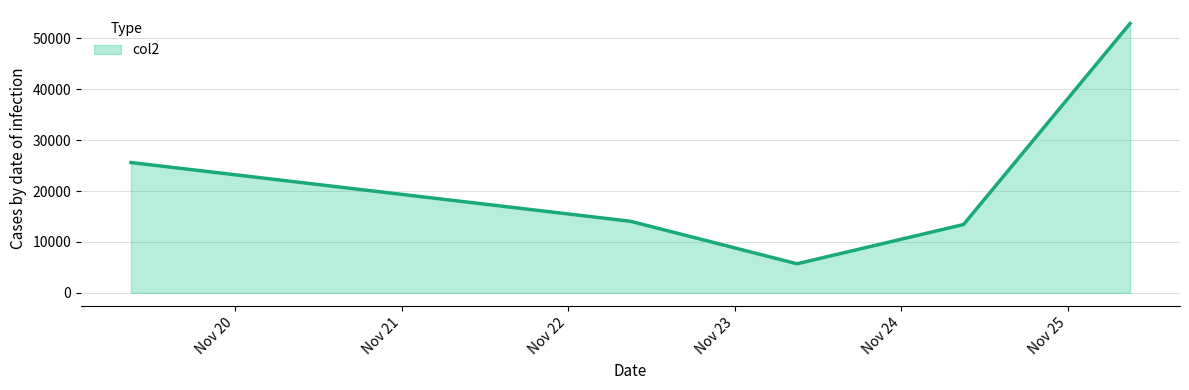

How many series are shown in this chart?

1